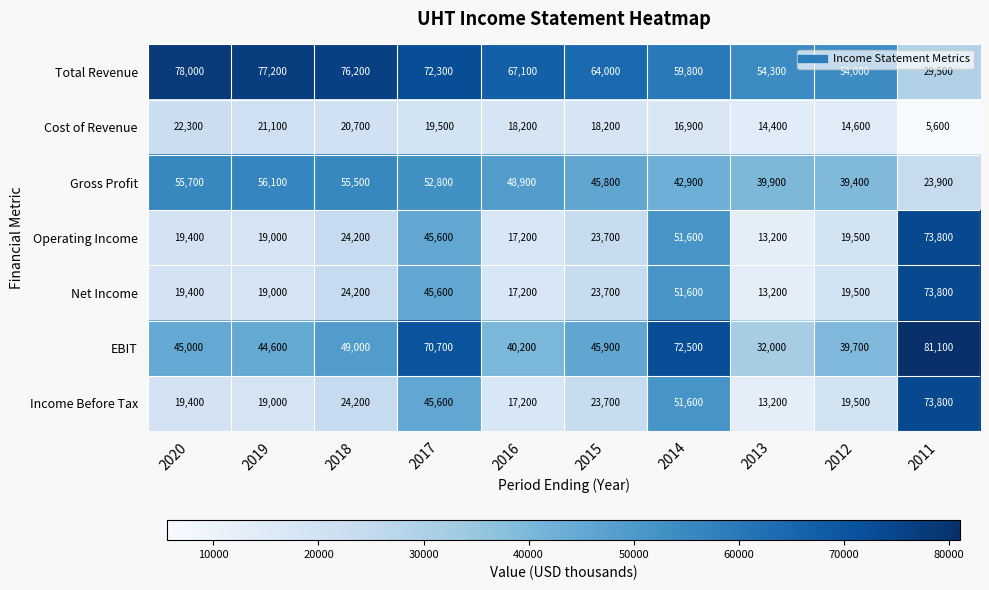

Which category has the lowest value across all series?

2011